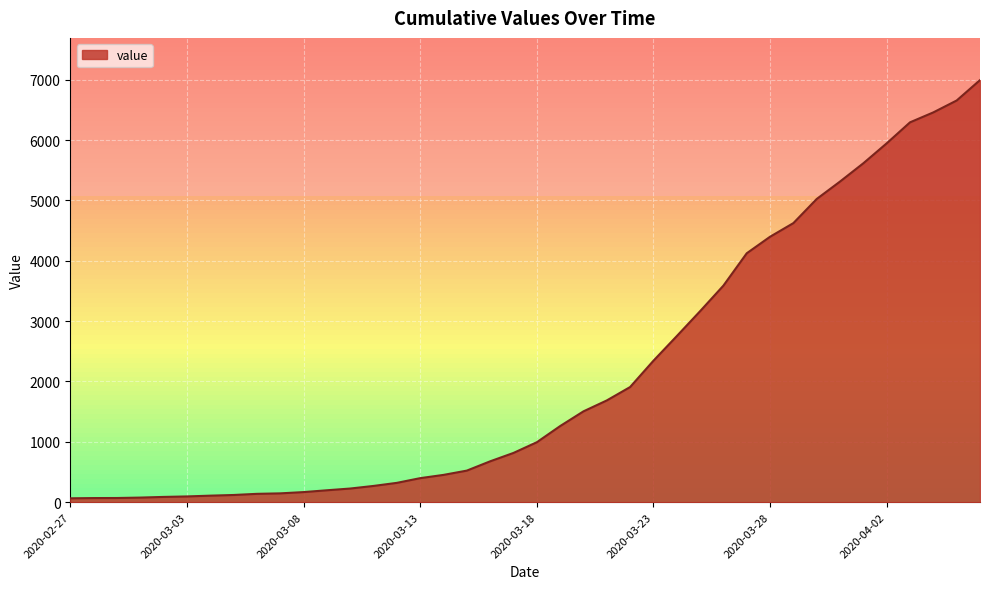

What is the maximum value shown in the chart?

6995